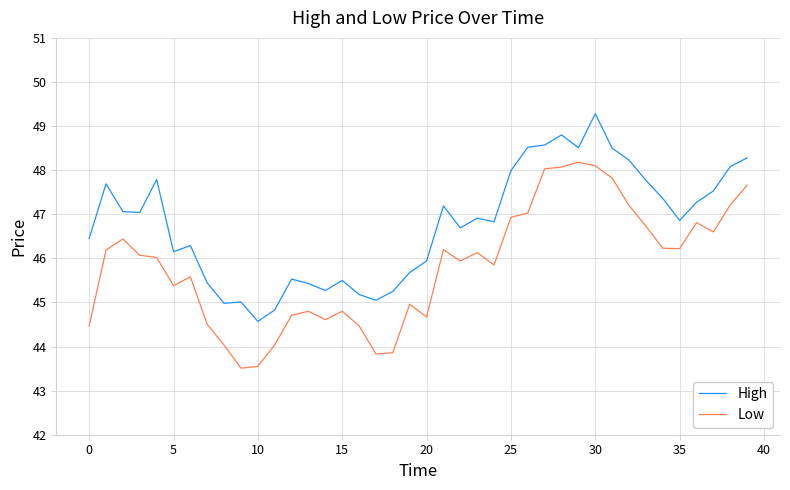

True or false: Low and High cross at least once.

False